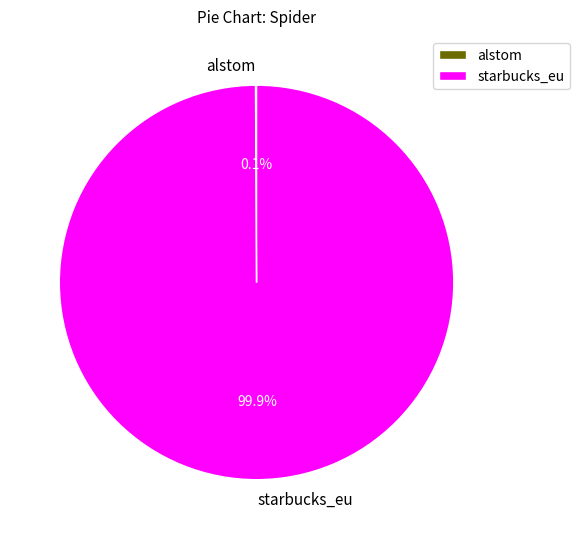

What percentage is the starbucks_eu slice, to the nearest percent?

100%